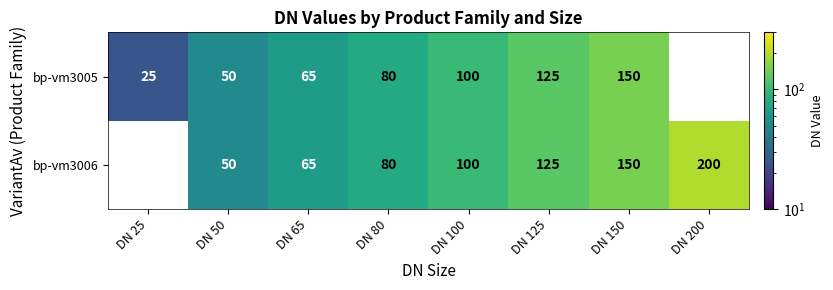

Between DN 80 and DN 100, which is larger?

DN 100